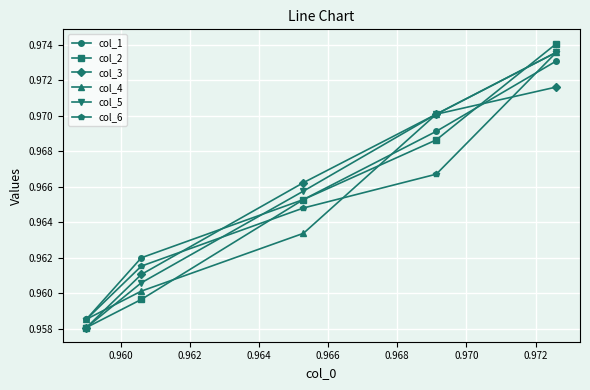

Which series ends up on top after the final intersection of col_2 and col_4?

col_2